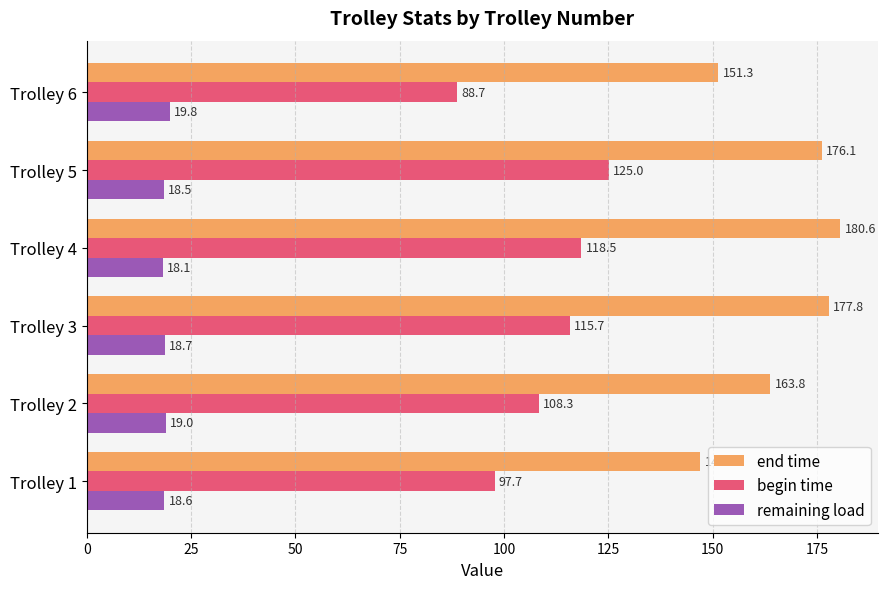

What is the greatest value displayed?

180.6